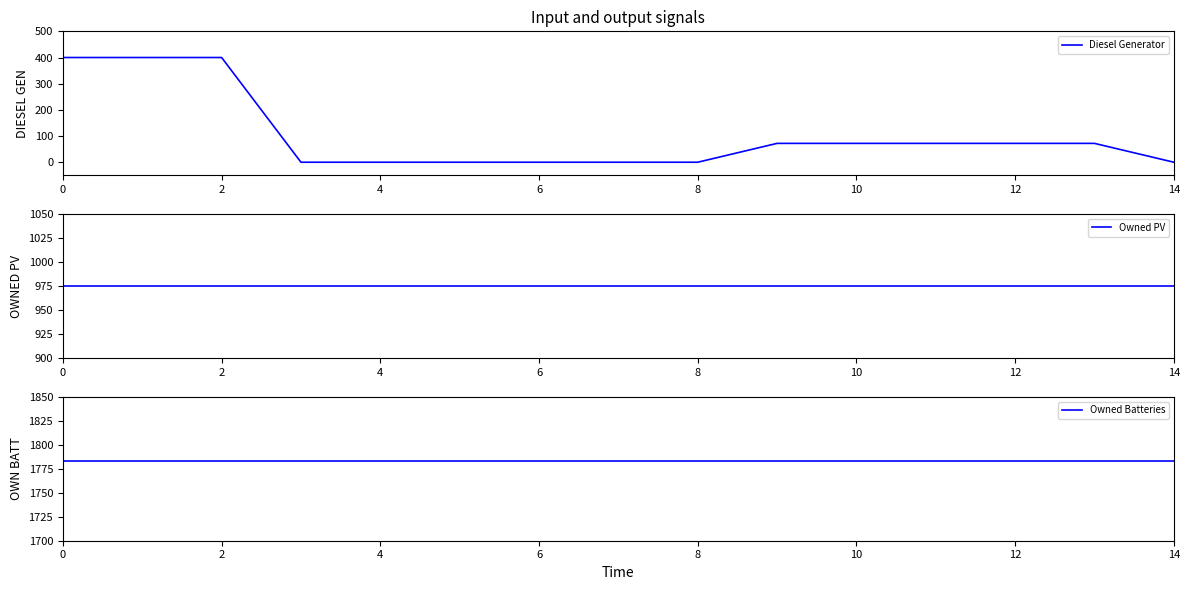

What is the sum of the Diesel Generator values at 13 and 12?

144